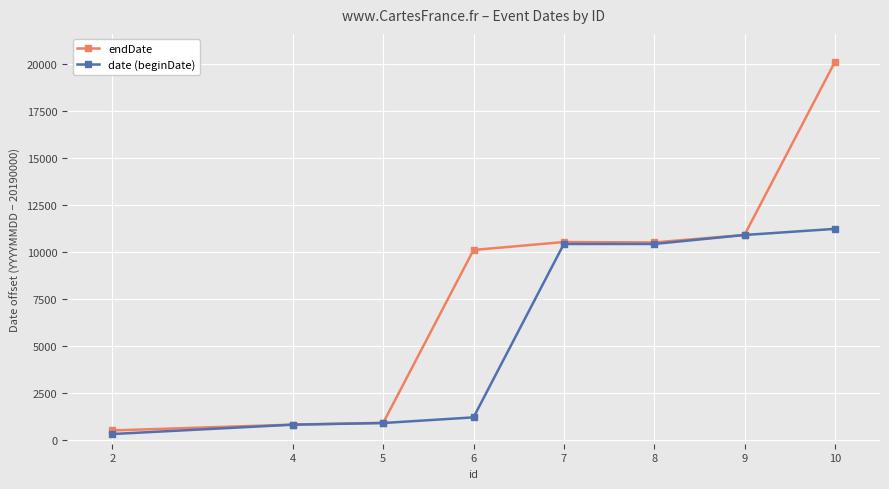

At which label does date (beginDate) reach its peak?

10